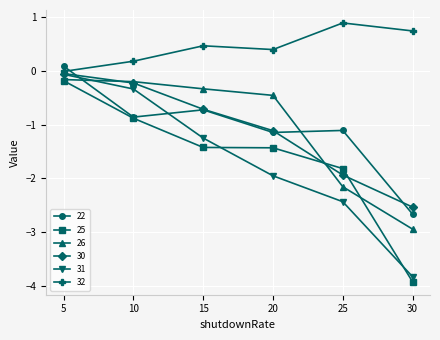

What is the value of the 30 point at the 3rd from the left?

-0.7